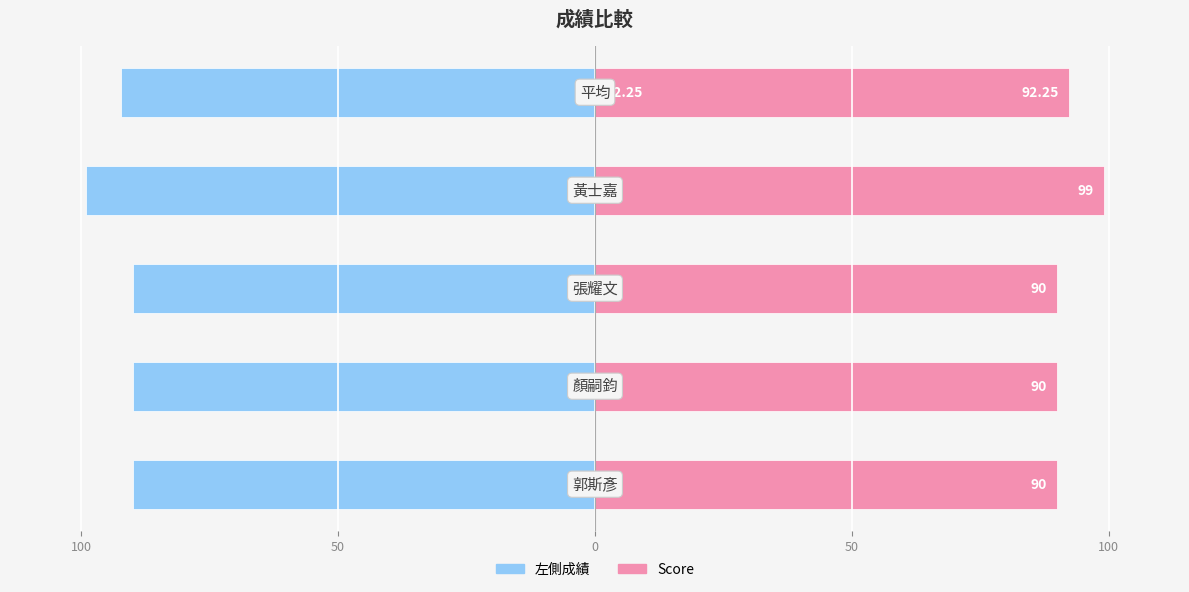

Reading right to left, transcribe all the data shown in this chart.

左側: 50=-92.2	0=-99.0	50=-90.0	100=-90.0	150=-90.0
Score: 50=92.2	0=99.0	50=90.0	100=90.0	150=90.0